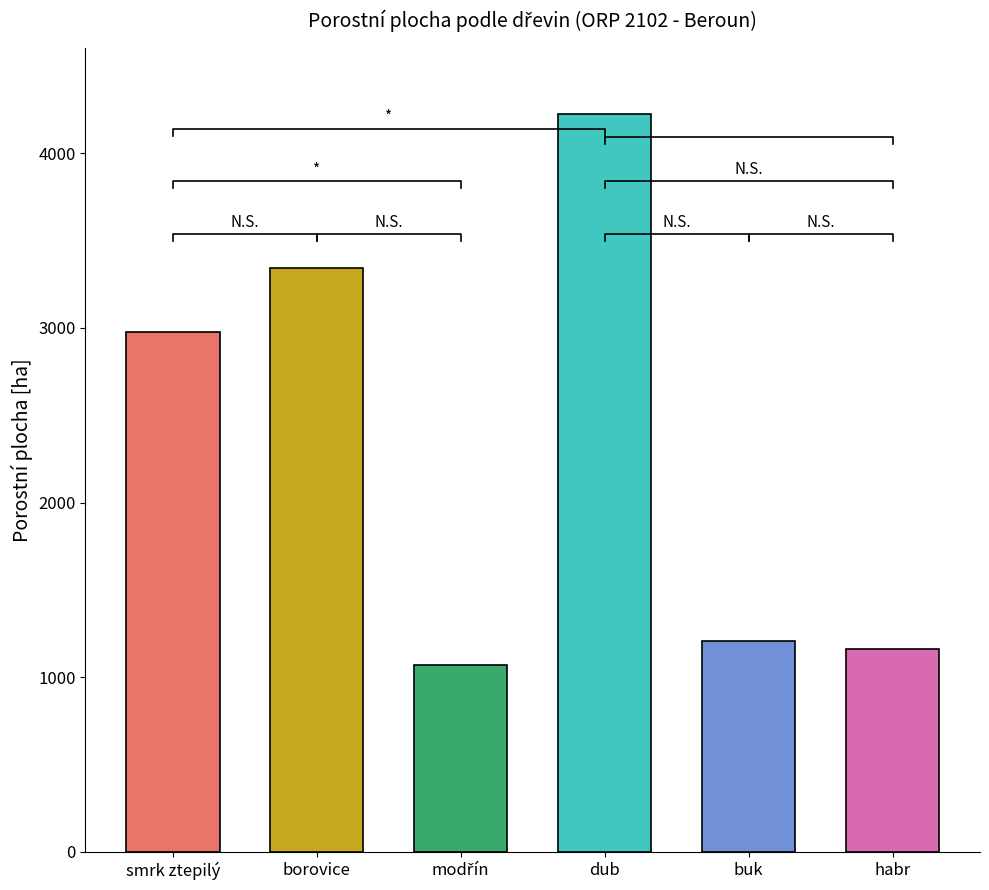

How many data points are less than 2976?

3